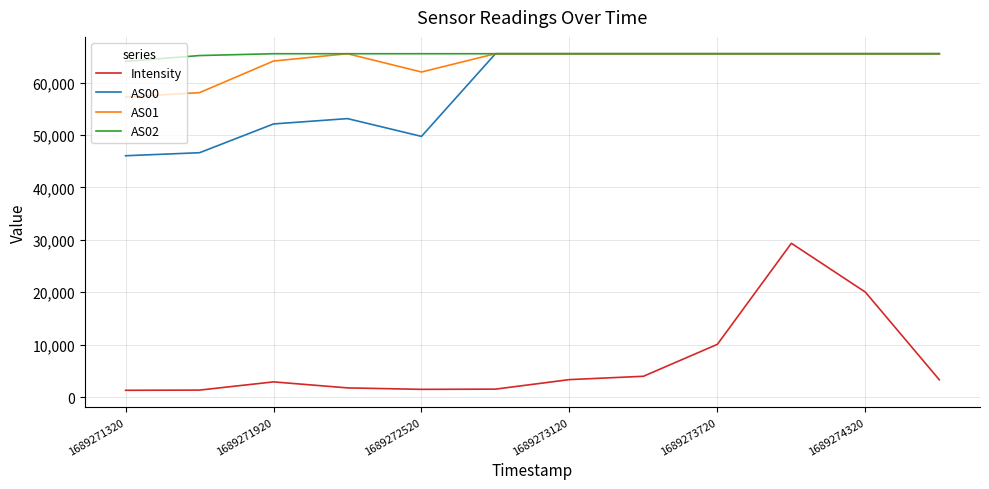

True or false: Intensity and AS01 cross at least once.

False